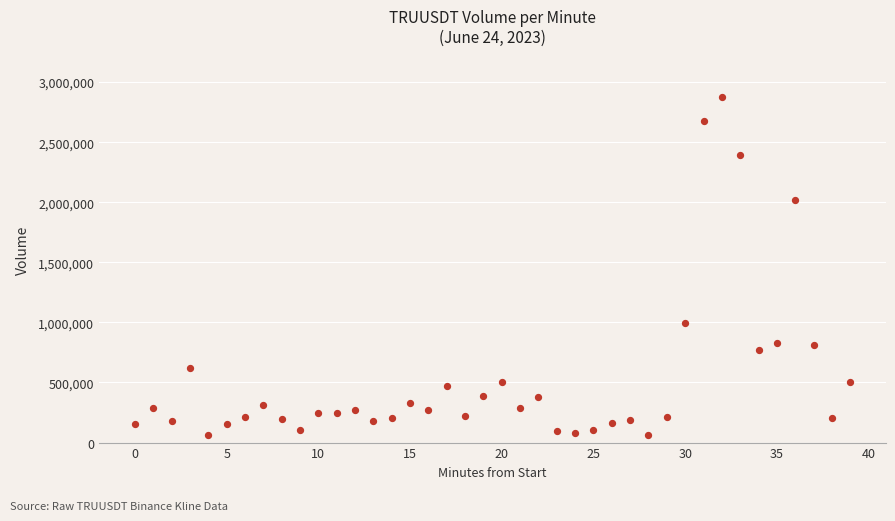

What Y value in the scatter plot is closest to 1467805?

991676